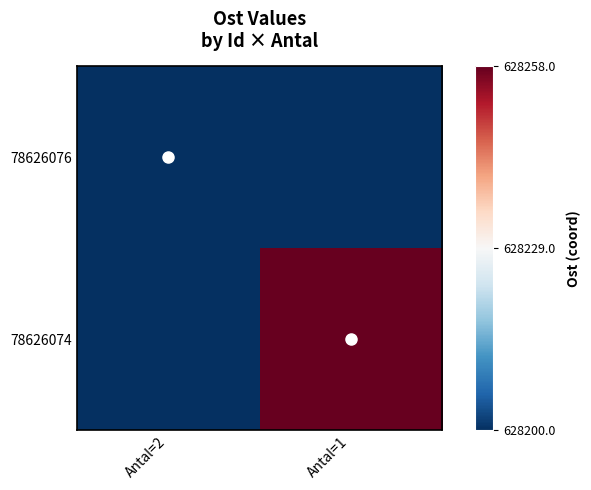

Reading right to left, extract all data points from this chart.

78626076: Antal=1=0.0	Antal=2=628200.1
78626074: Antal=1=628258.0	Antal=2=0.0